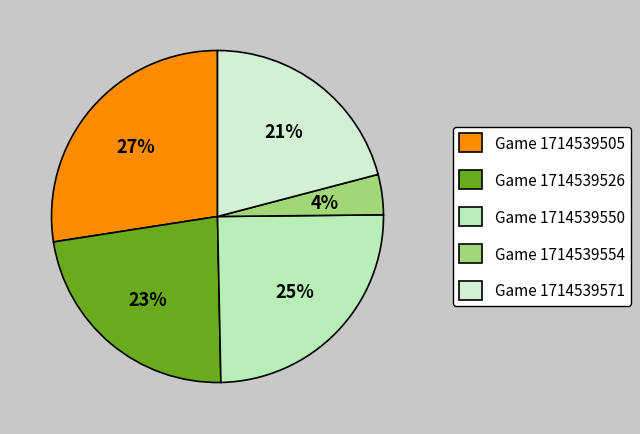

Count the number of slices in the pie.

5